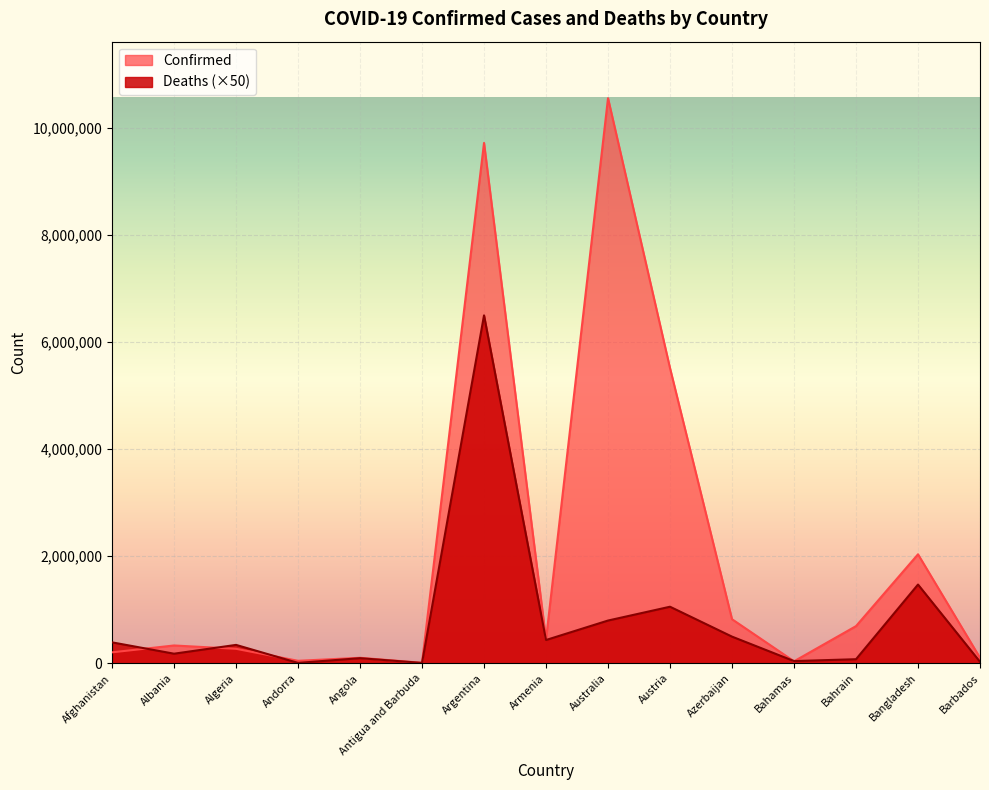

At which label is Confirmed closest to 5283412?

Austria